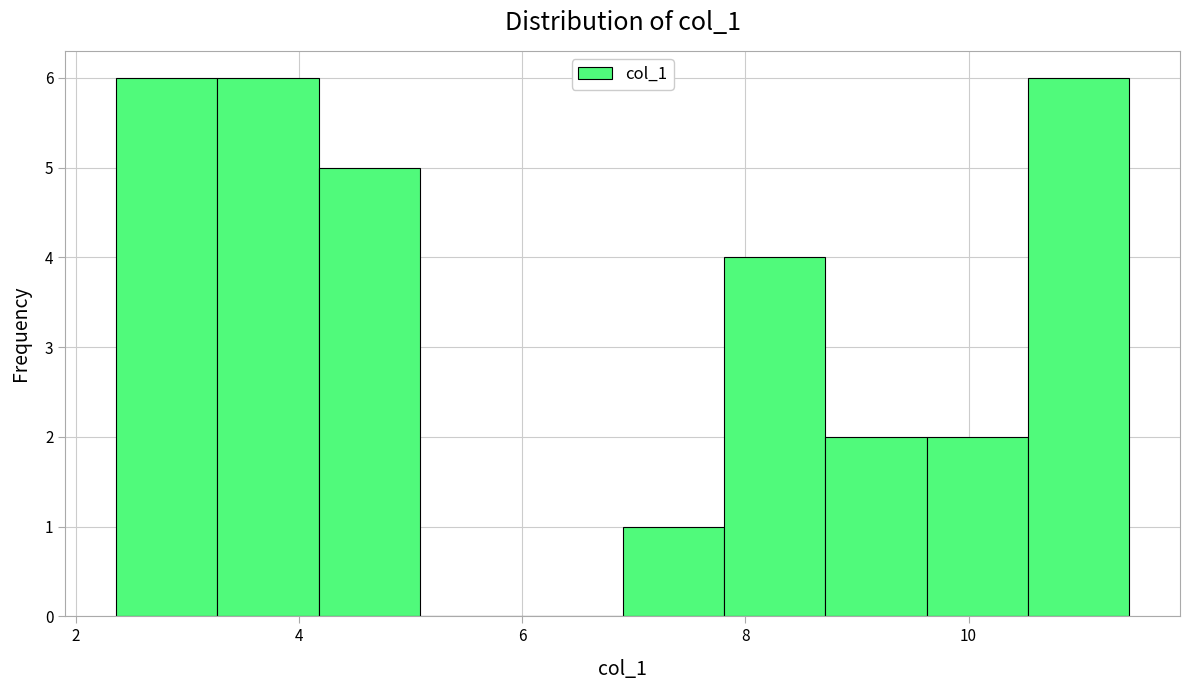

Reading left to right, list every bar in this chart as the range it spans on the x-axis followed by its height. Neither the bar edges nor the heights are printed on the chart, so give them approximately, as read against the axes.

2.4 to 3.2: 6
3.2 to 4.2: 6
4.2 to 5.0: 5
5.0 to 6.0: 0
6.0 to 7.0: 0
7.0 to 7.8: 1
7.8 to 8.8: 4
8.8 to 9.6: 2
9.6 to 10.6: 2
10.6 to 11.4: 6